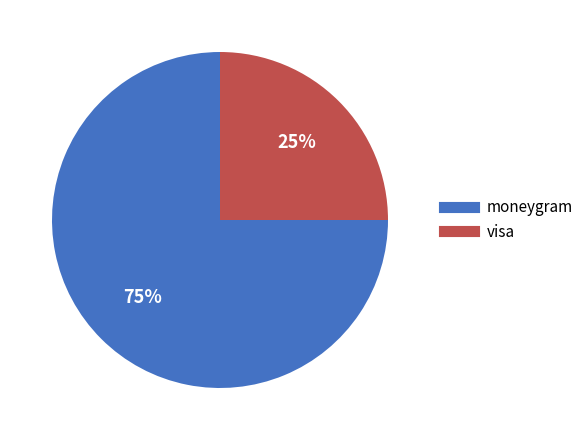

To the nearest percent, what is the difference between the largest and smallest slice percentages?

50%